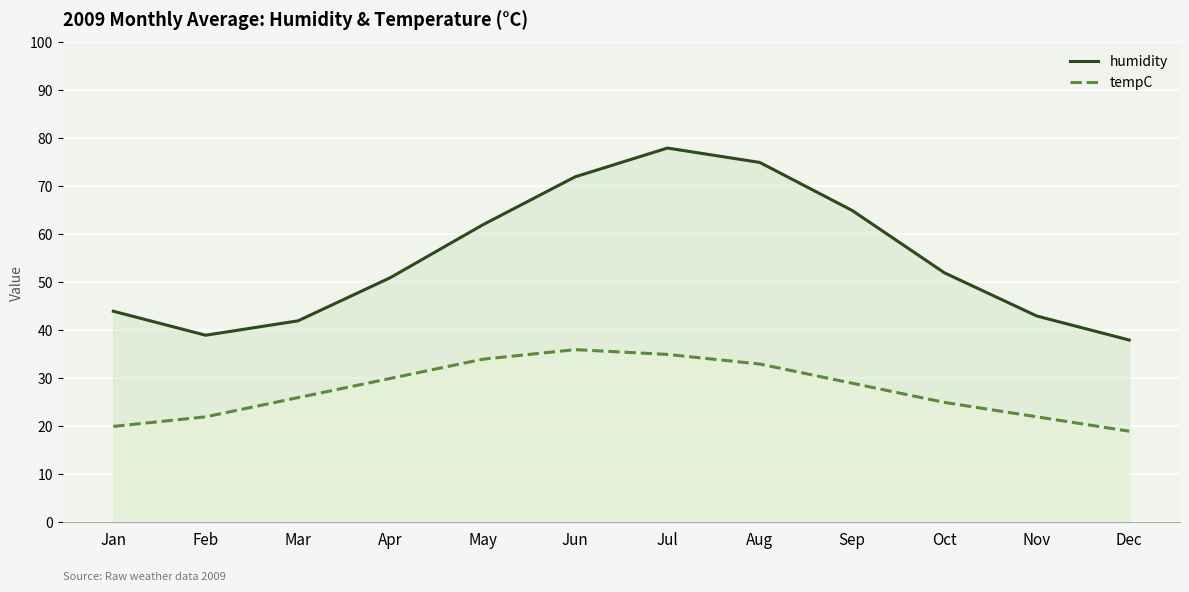

Reading left to right, extract all data points from this chart.

humidity: Jan=44	Feb=39	Mar=42	Apr=51	May=62	Jun=72	Jul=78	Aug=75	Sep=65	Oct=52	Nov=43	Dec=38
tempC: Jan=20	Feb=22	Mar=26	Apr=30	May=34	Jun=36	Jul=35	Aug=33	Sep=29	Oct=25	Nov=22	Dec=19